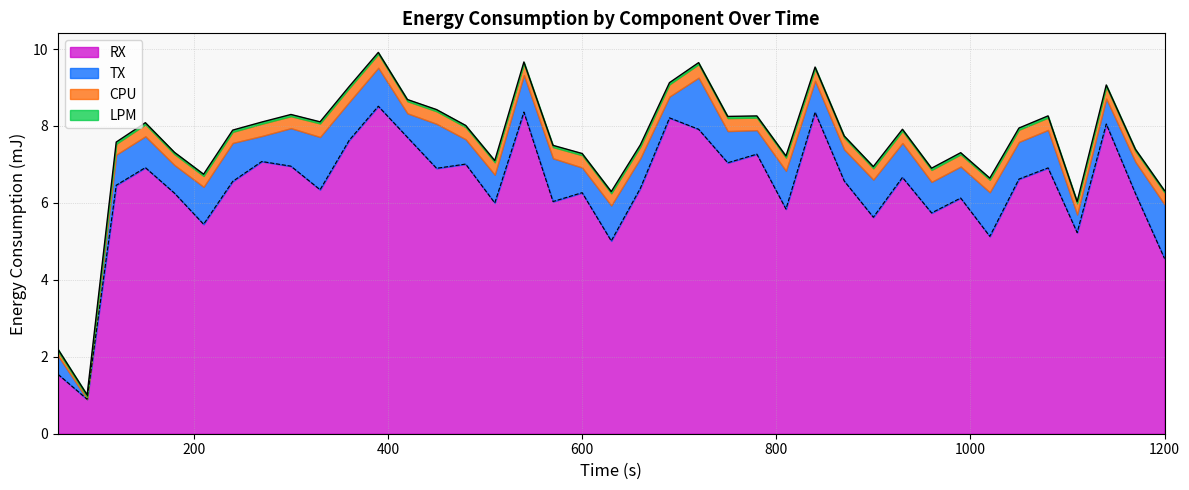

What is the value of the TX point at the 35th from the left?

1.0